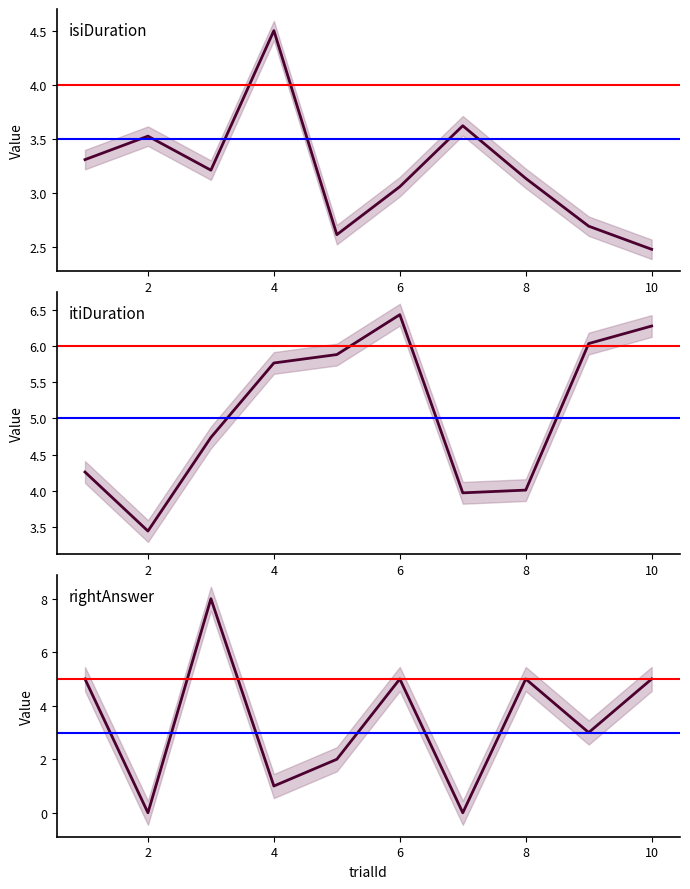

Does the chart have visible grid lines?

No